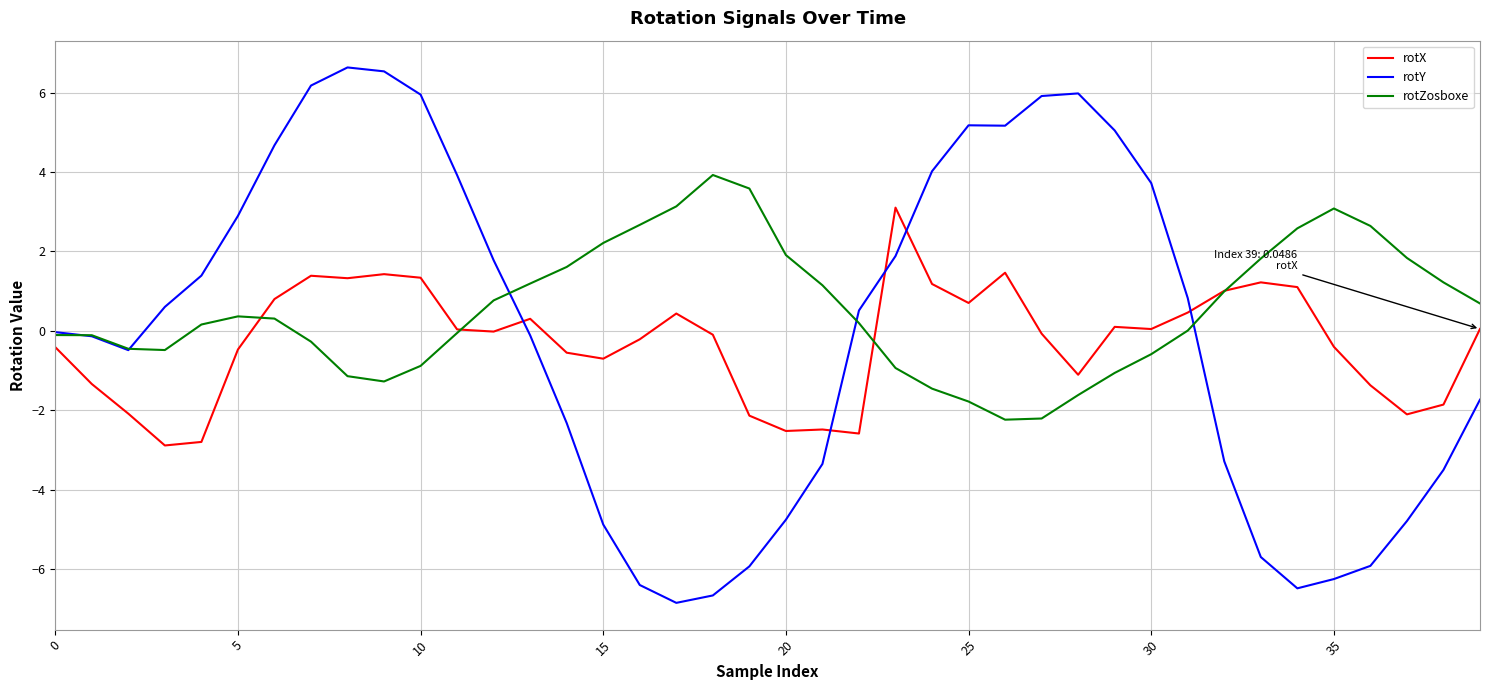

What is the smallest value displayed?

-6.8